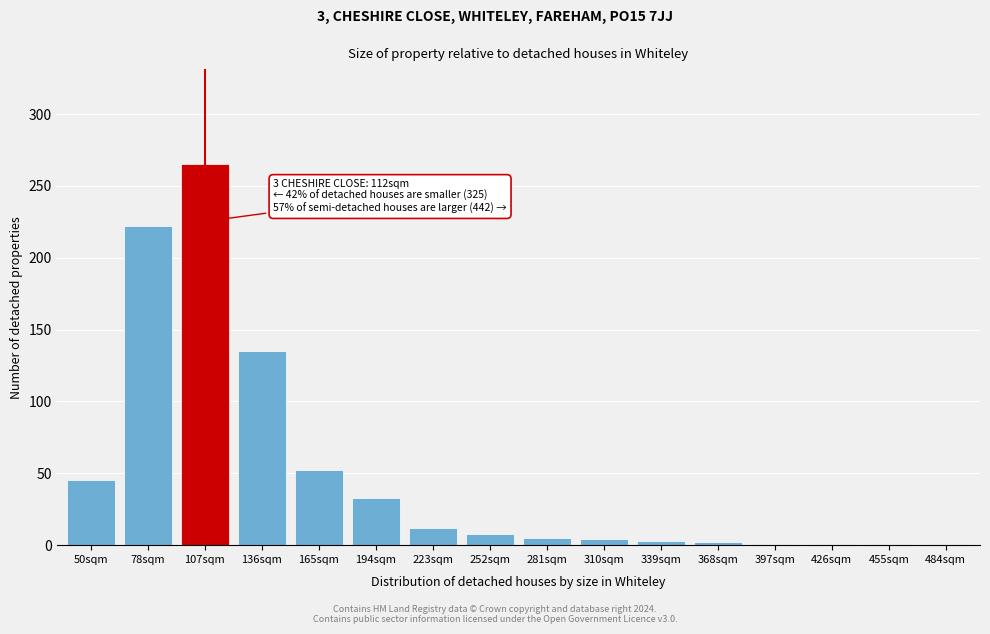

What is the change in value from 50sqm to 136sqm?

+90